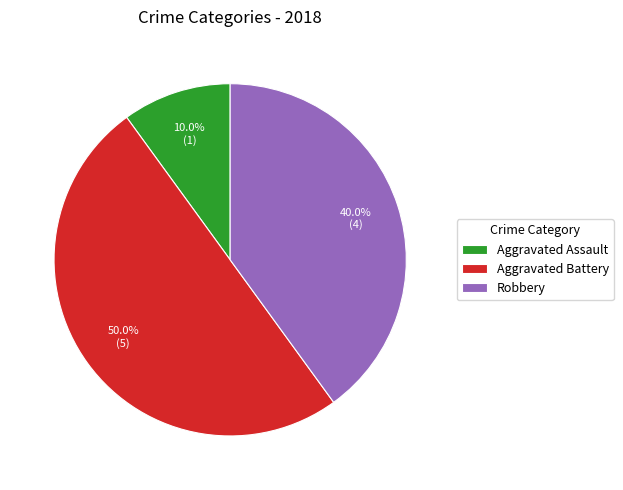

Rank the categories by value from highest to lowest.

Aggravated Battery, Robbery, Aggravated Assault